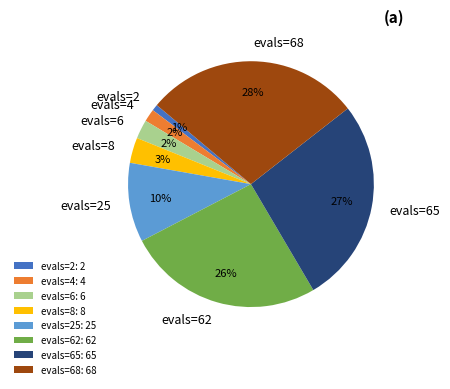

Count the number of slices in the pie.

8